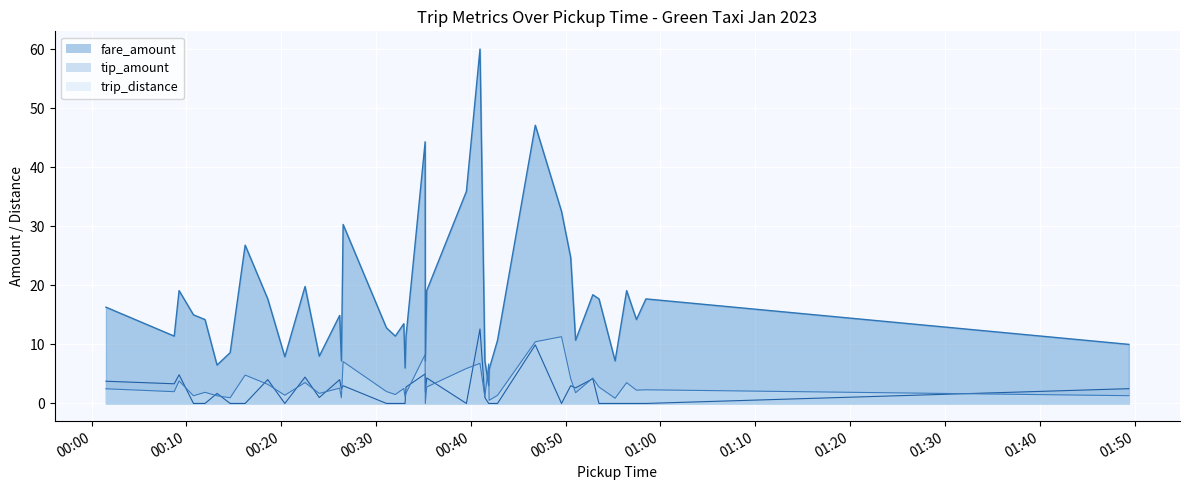

What is the difference between the maximum and minimum values in the fare_amount series?

57.0